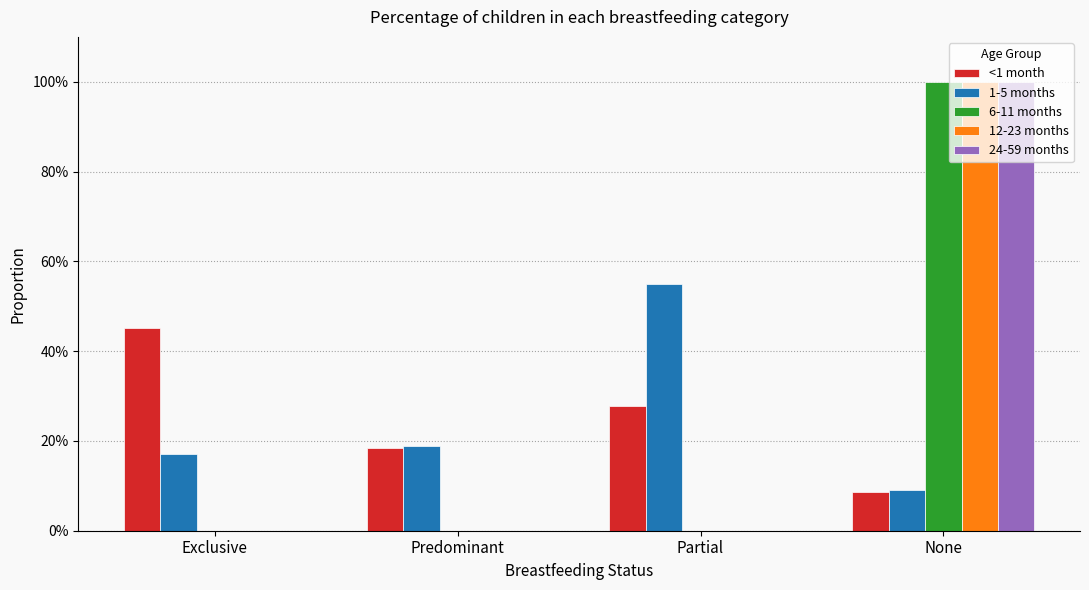

What are all the series names shown in the legend?

<1 month, 1-5 months, 6-11 months, 12-23 months, 24-59 months